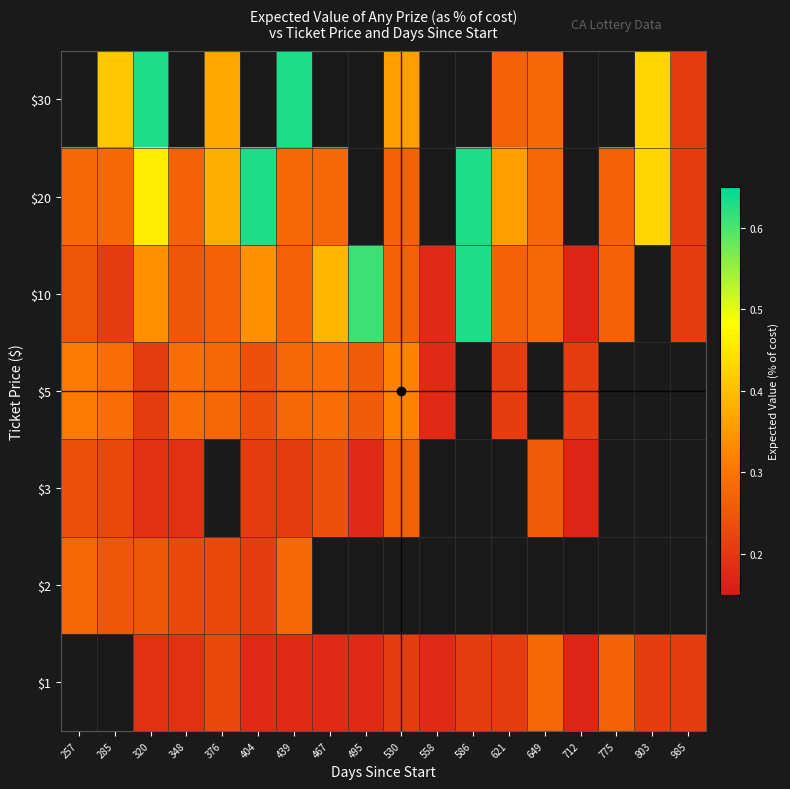

How many positive values does the $10 series have?

17